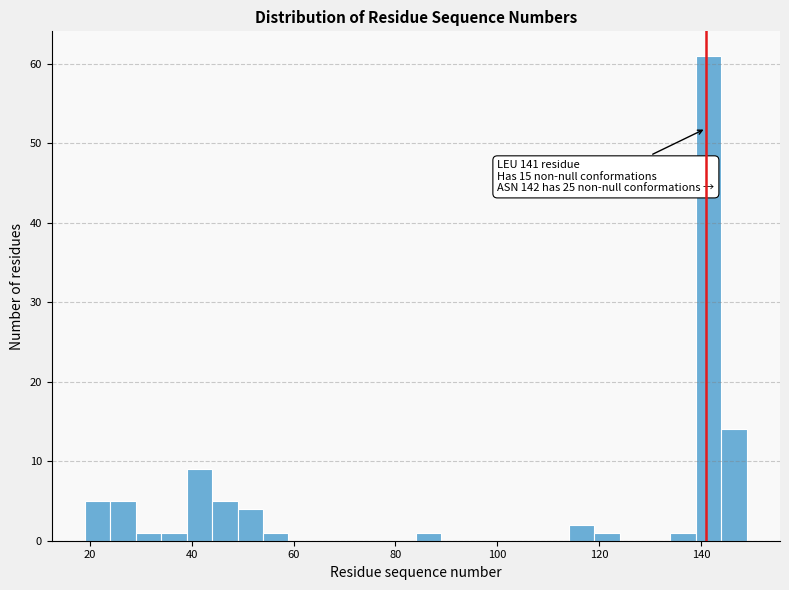

Read against the x-axis, roughly where is the centre of the tallest bar?

142